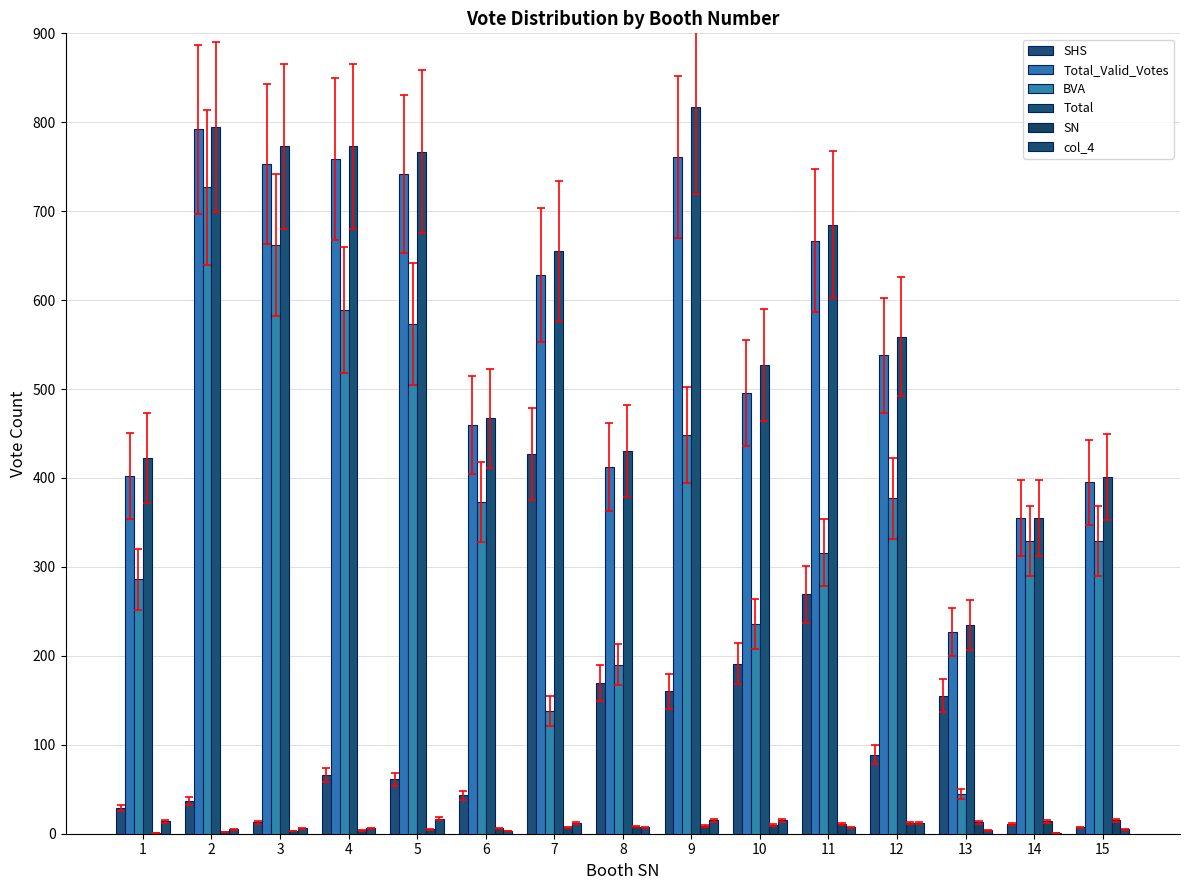

Between 10 and 6, which is larger?

10